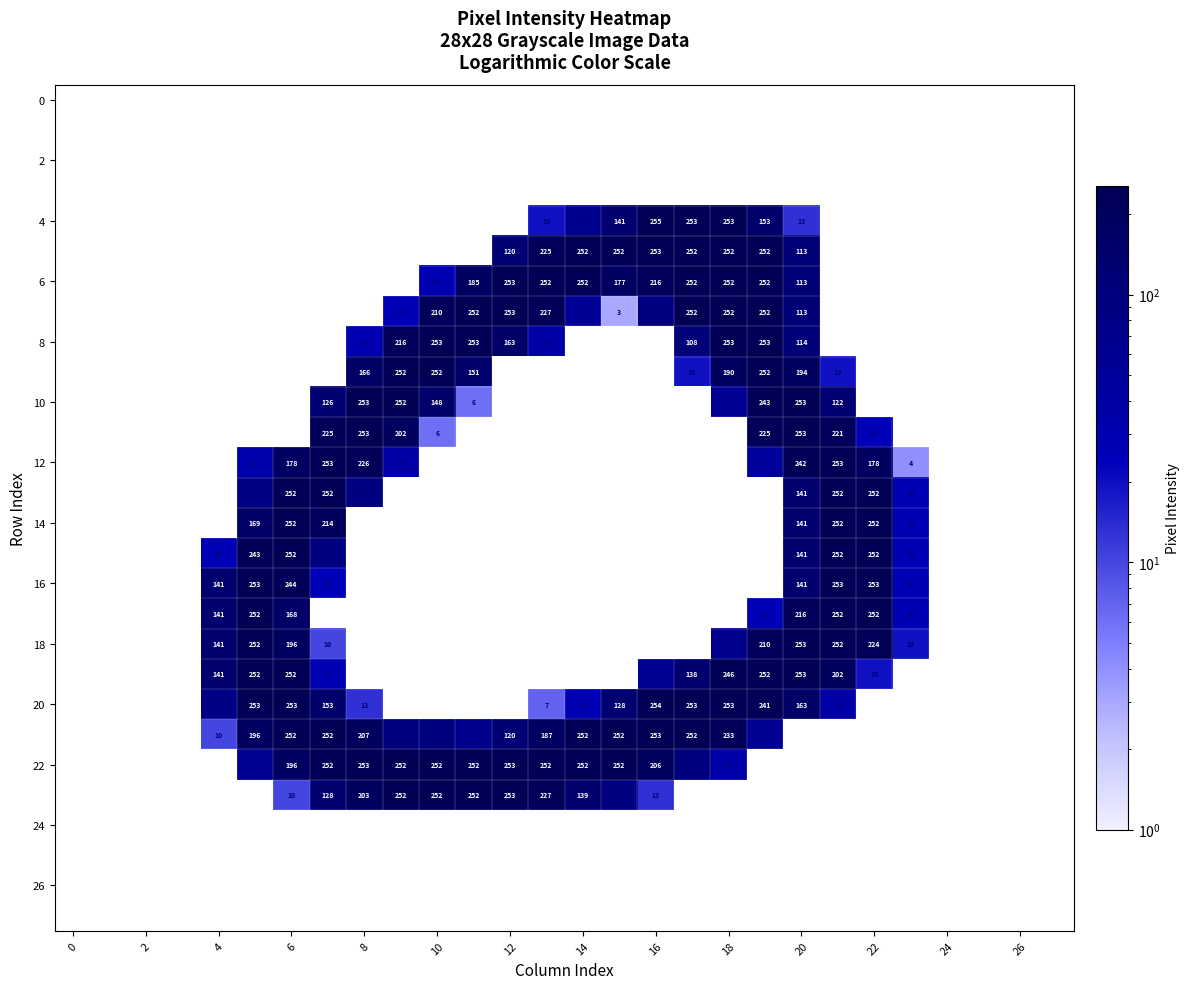

How many categories are shown in the chart?

28